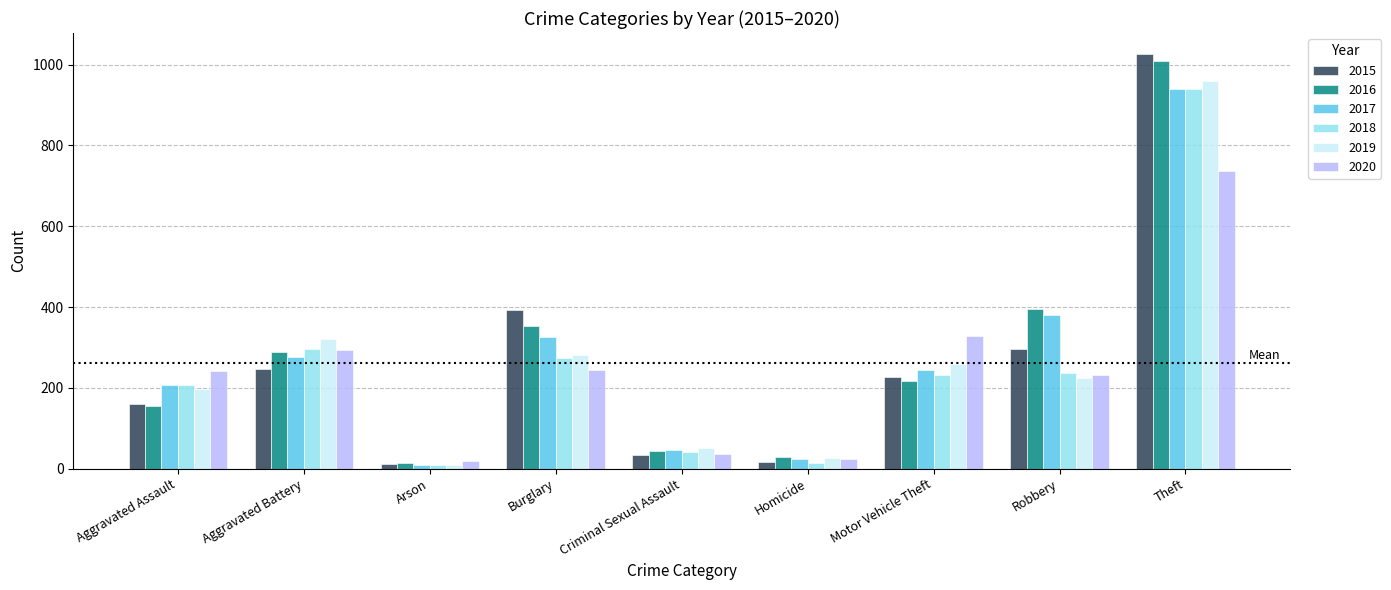

The 2016 series shows 88 at Aggravated Assault. True or false?

False